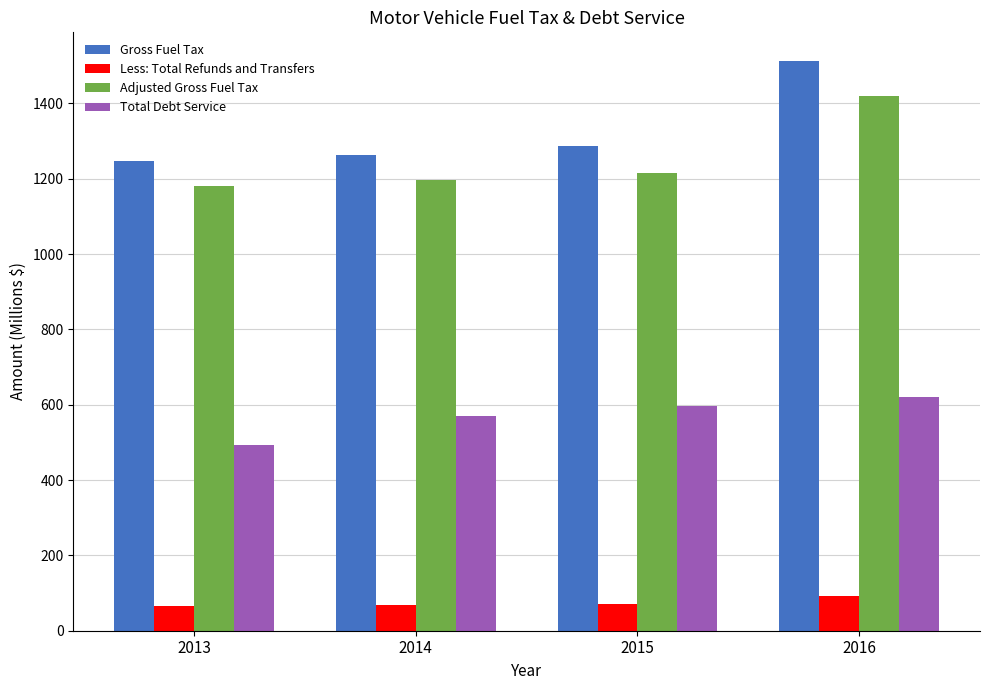

What is the minimum value for Adjusted Gross Fuel Tax?

1180.5